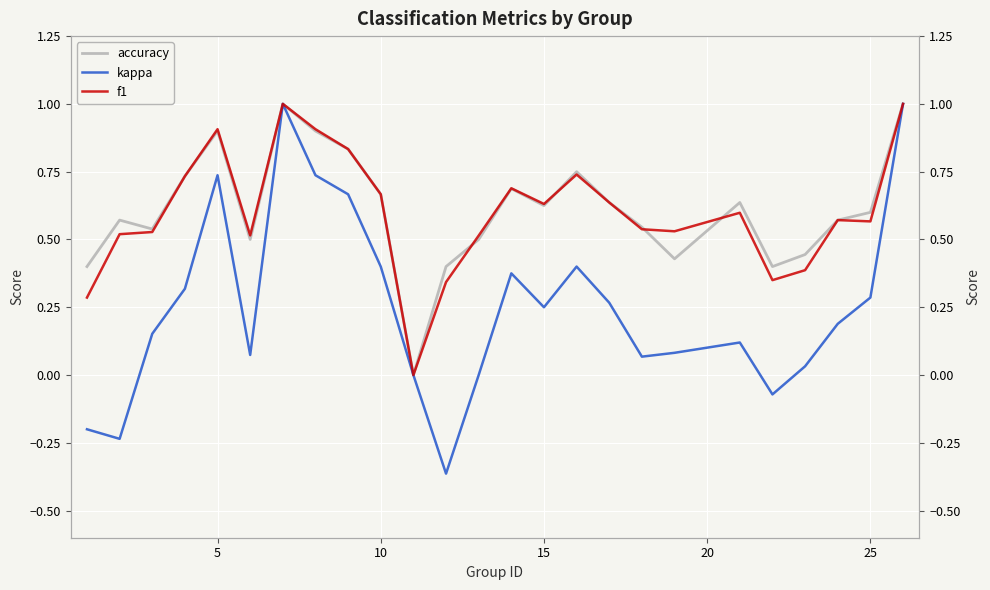

Is this an area chart (filled region under the line)?

No